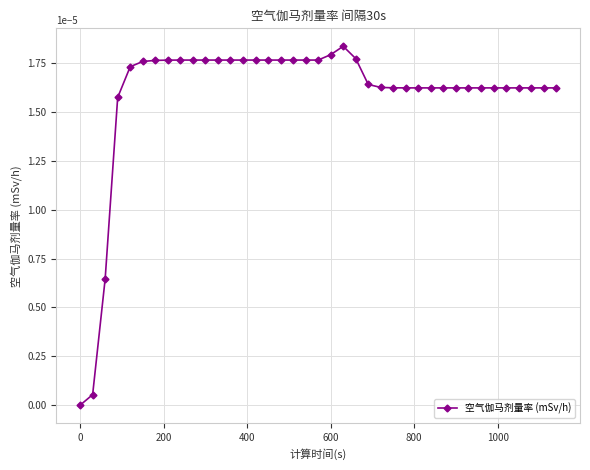

True or false: there are more than 0 points higher than both neighbors.

True